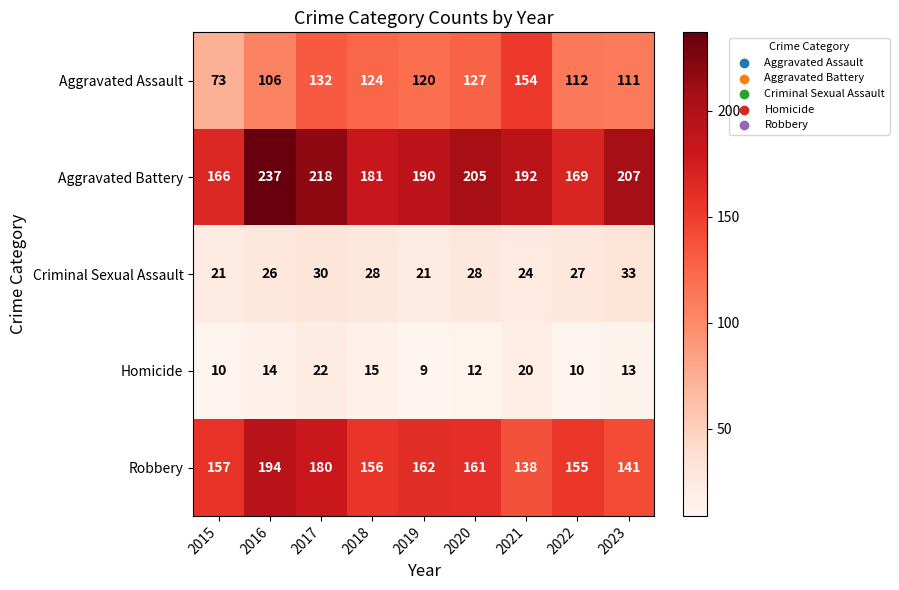

List the series in order of their peak value, lowest first.

Homicide, Criminal Sexual Assault, Aggravated Assault, Robbery, Aggravated Battery